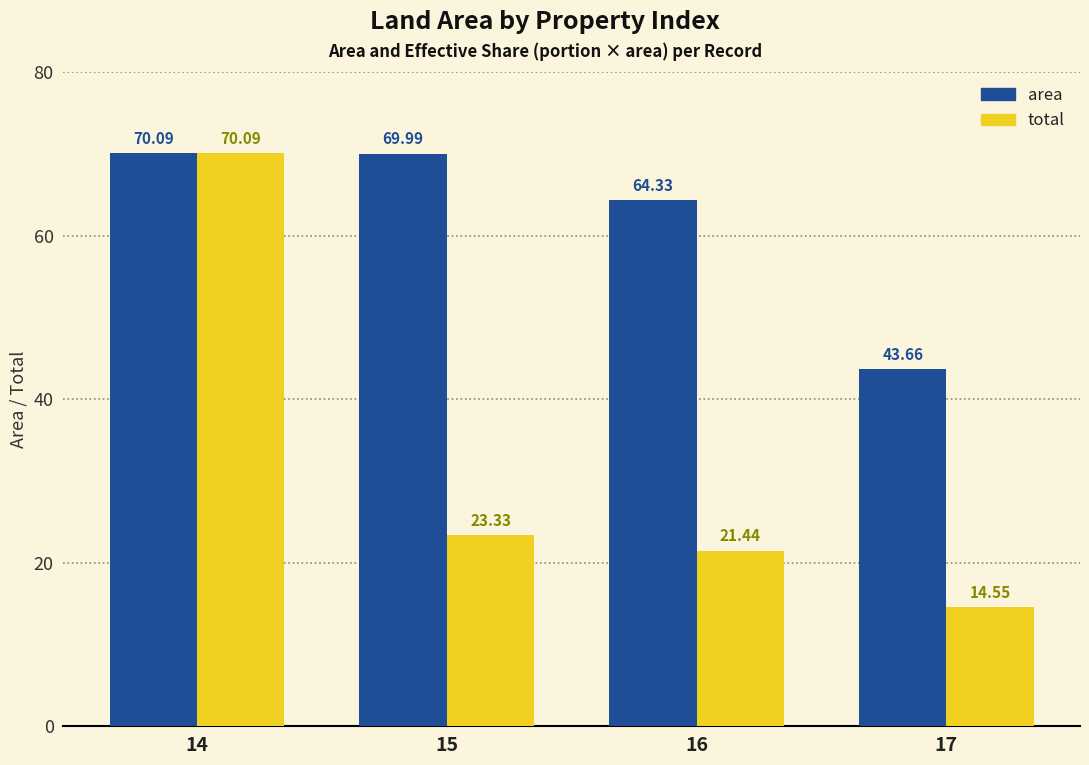

At which category is the sum across all series the highest?

14